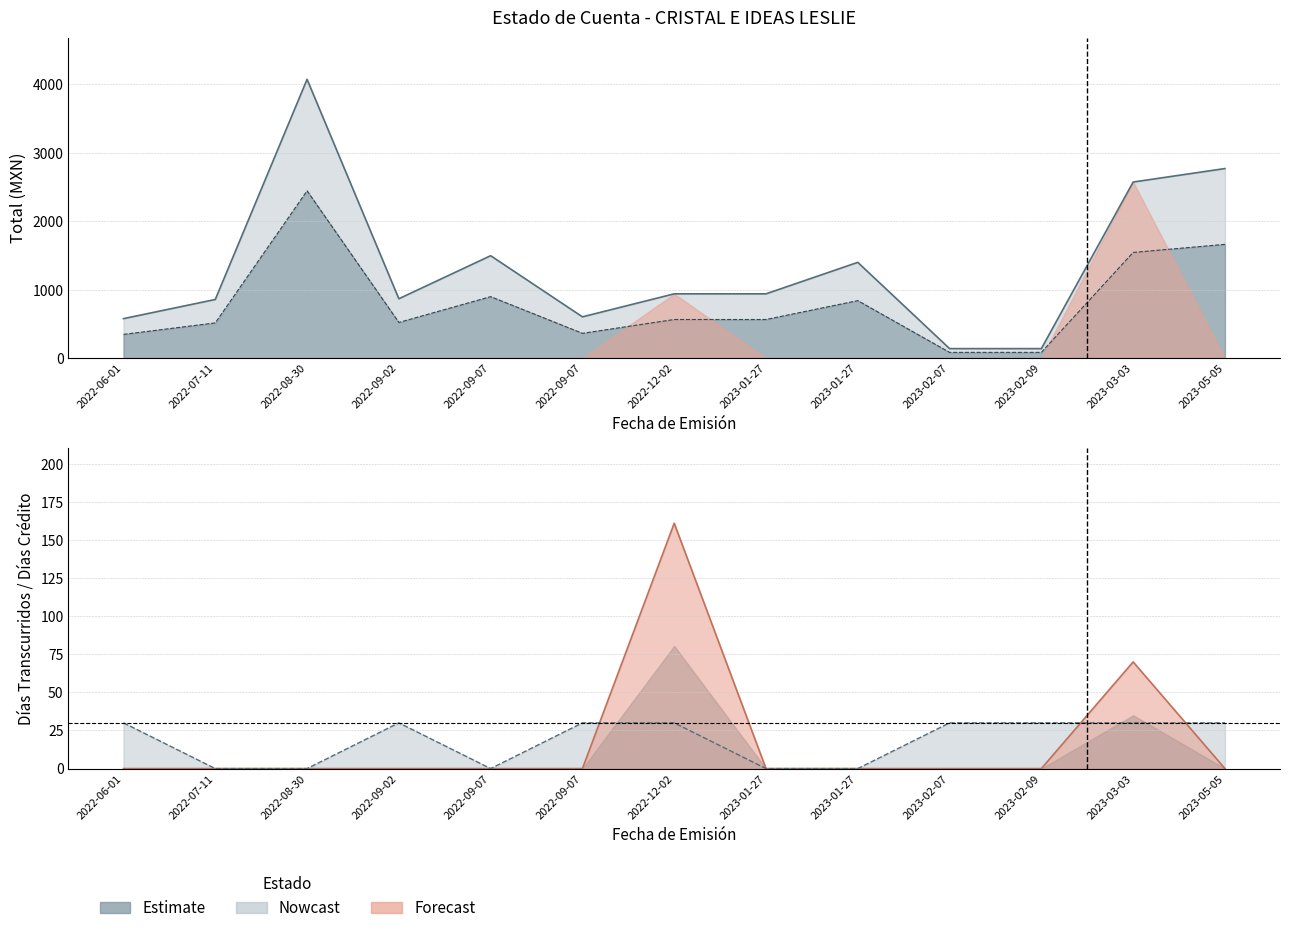

How many times do Dias Credito and Dias Transcurridos cross each other?

3